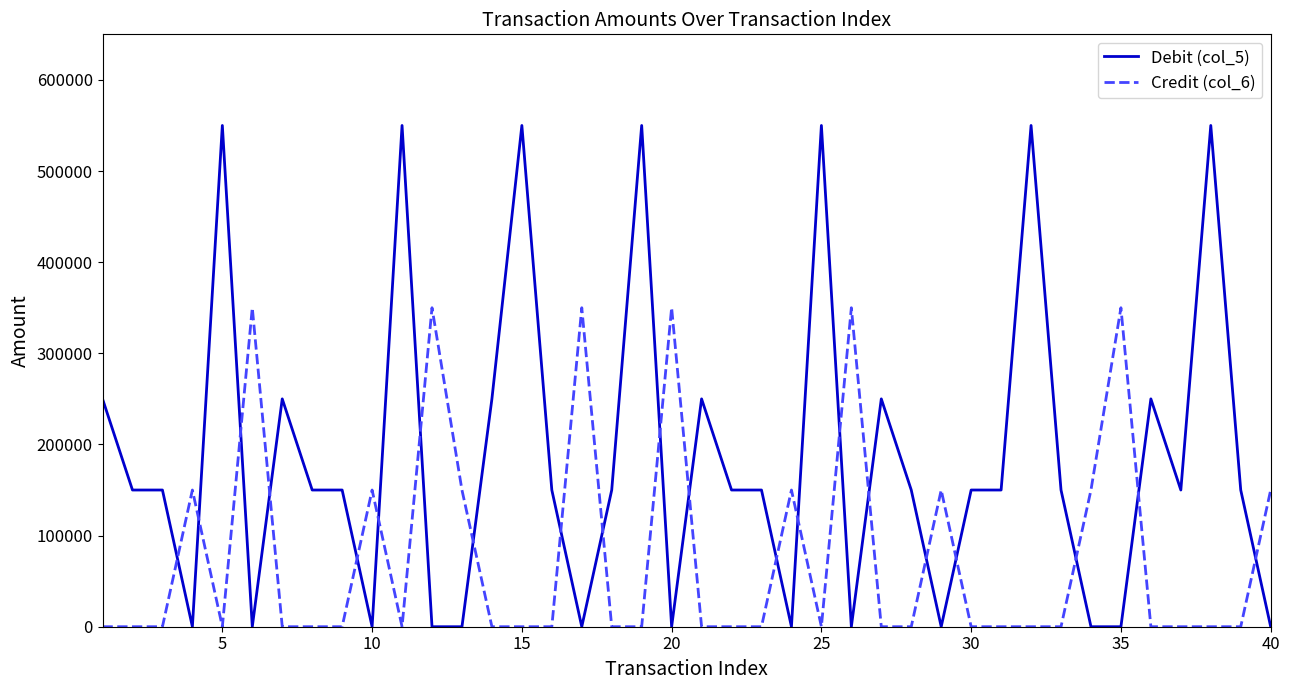

Which series has the widest spread of values?

Debit (col_5)